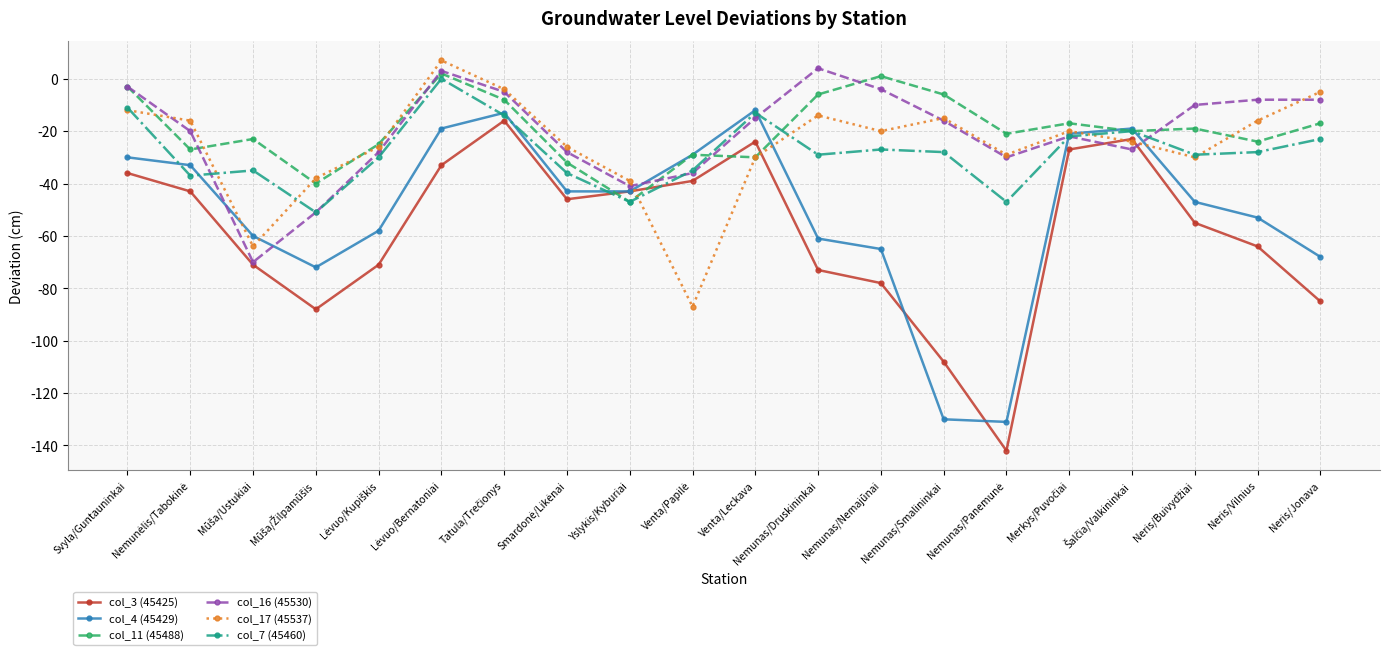

The value of col_17 (45537) at Nemunas/Smalininkai is -15. True or false?

True